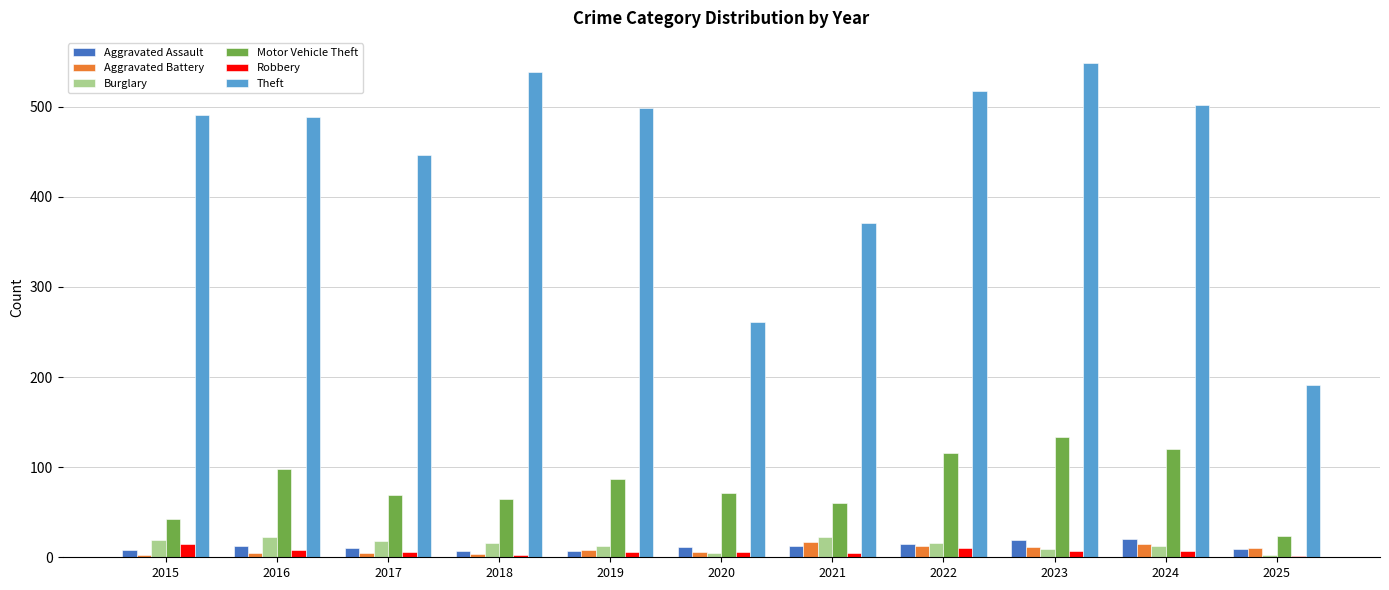

What is the sum of all Motor Vehicle Theft values?

886